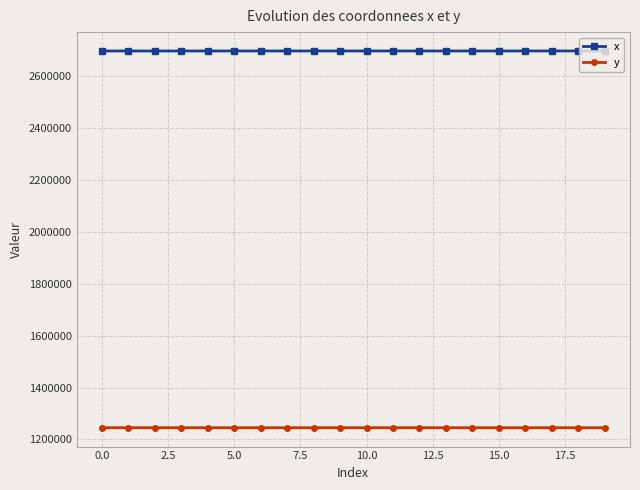

List the series in order of their peak value, lowest first.

y, x